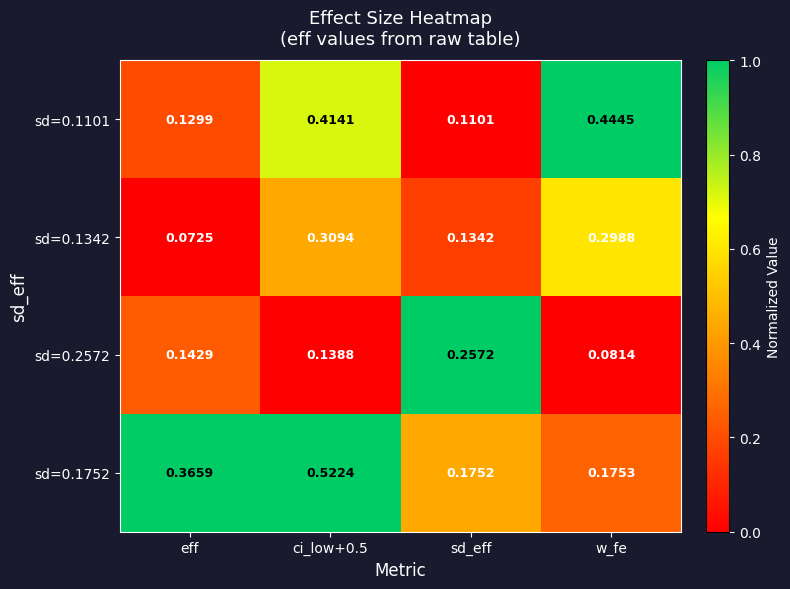

Which label corresponds to the smallest value in the chart?

eff